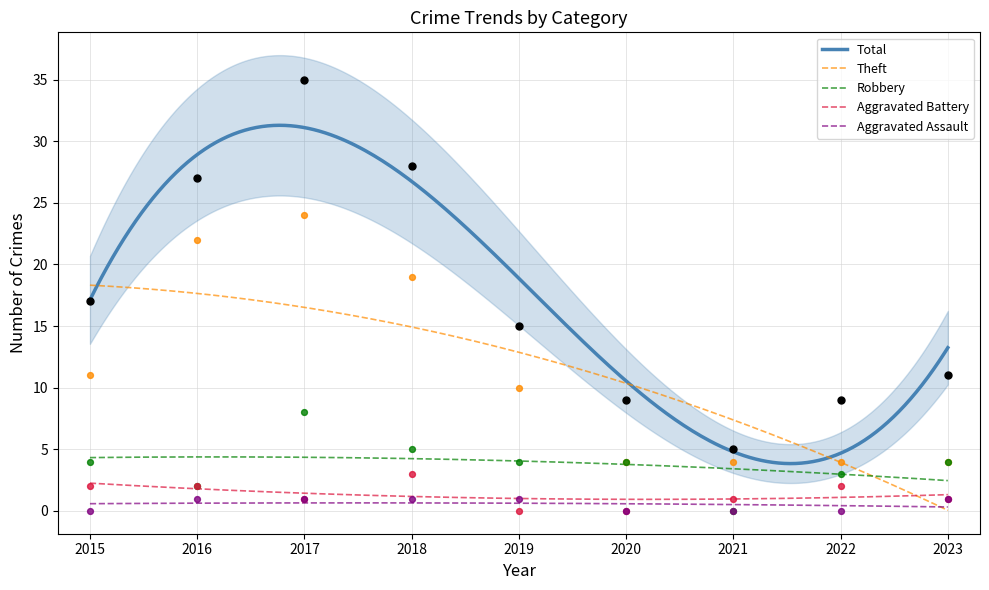

Which series has the widest spread of Y values?

Total